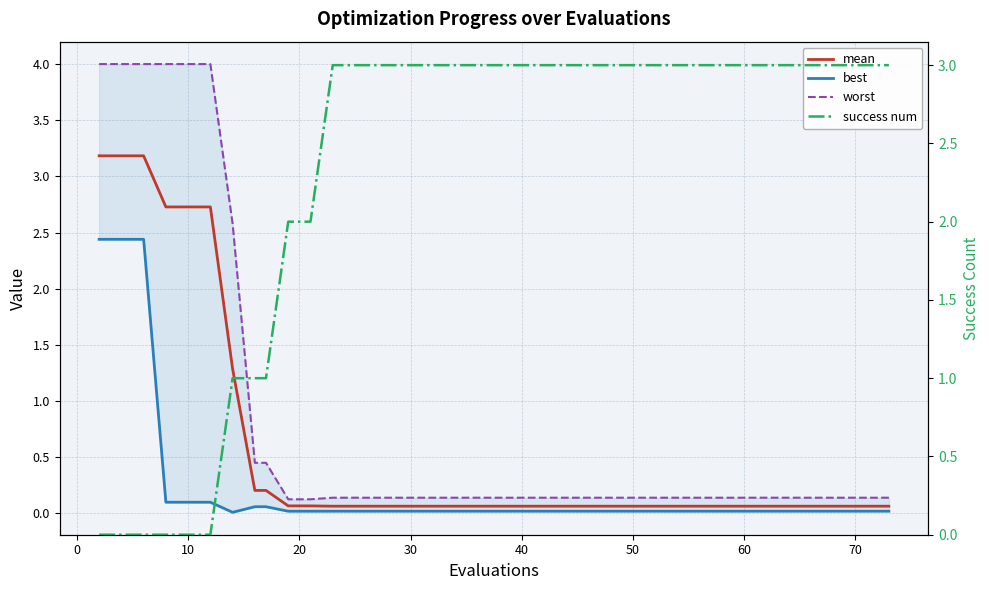

Which series has the largest total across all categories?

success num